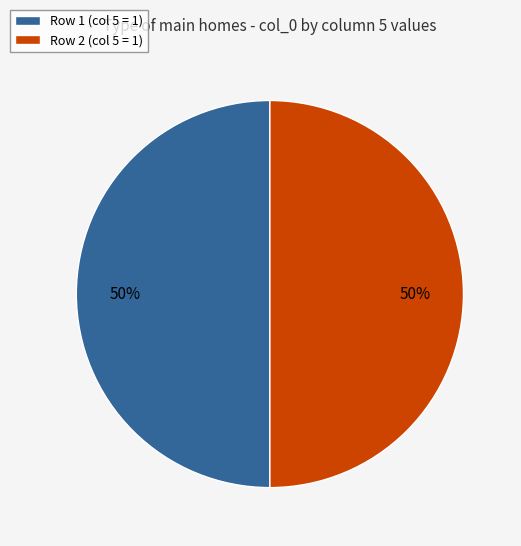

The Row 1 (col 5 = 1) slice represents 50% of the pie. True or false?

True